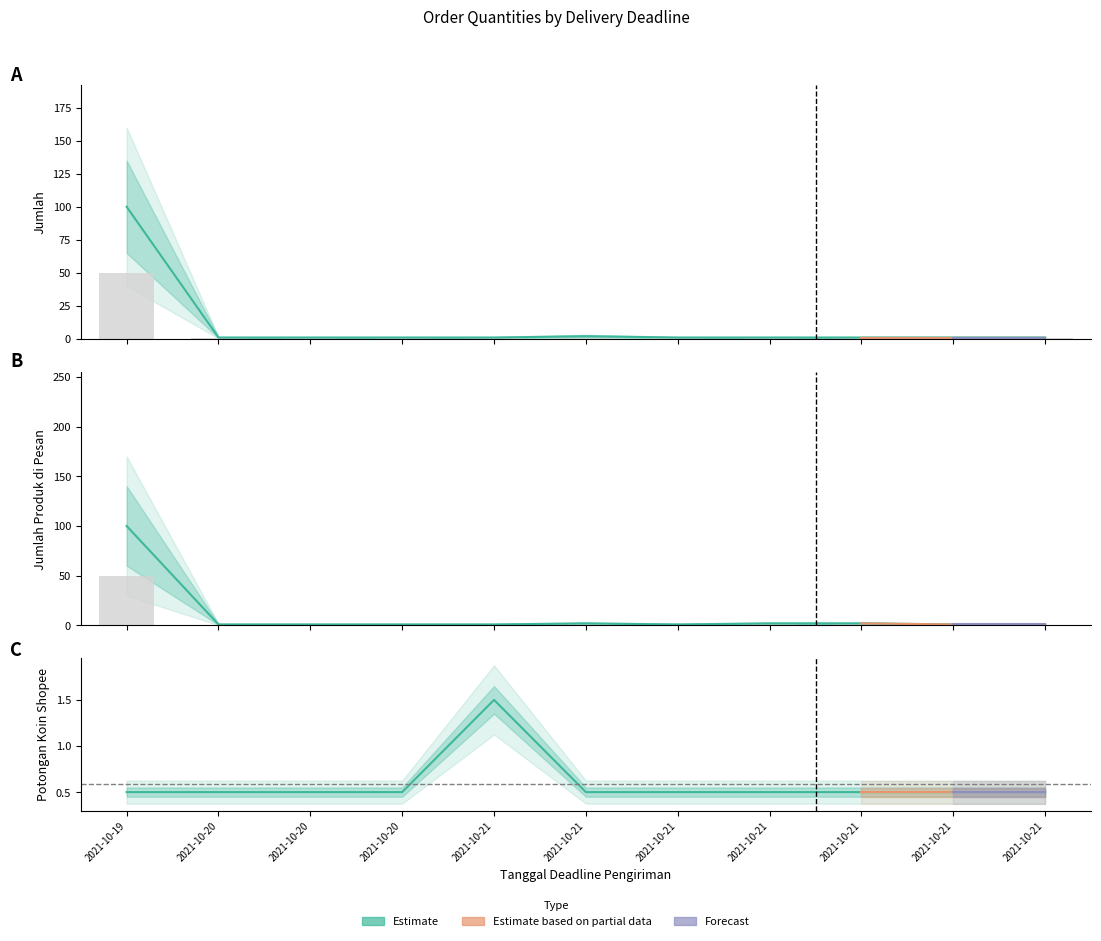

How many bars are there in total?

33